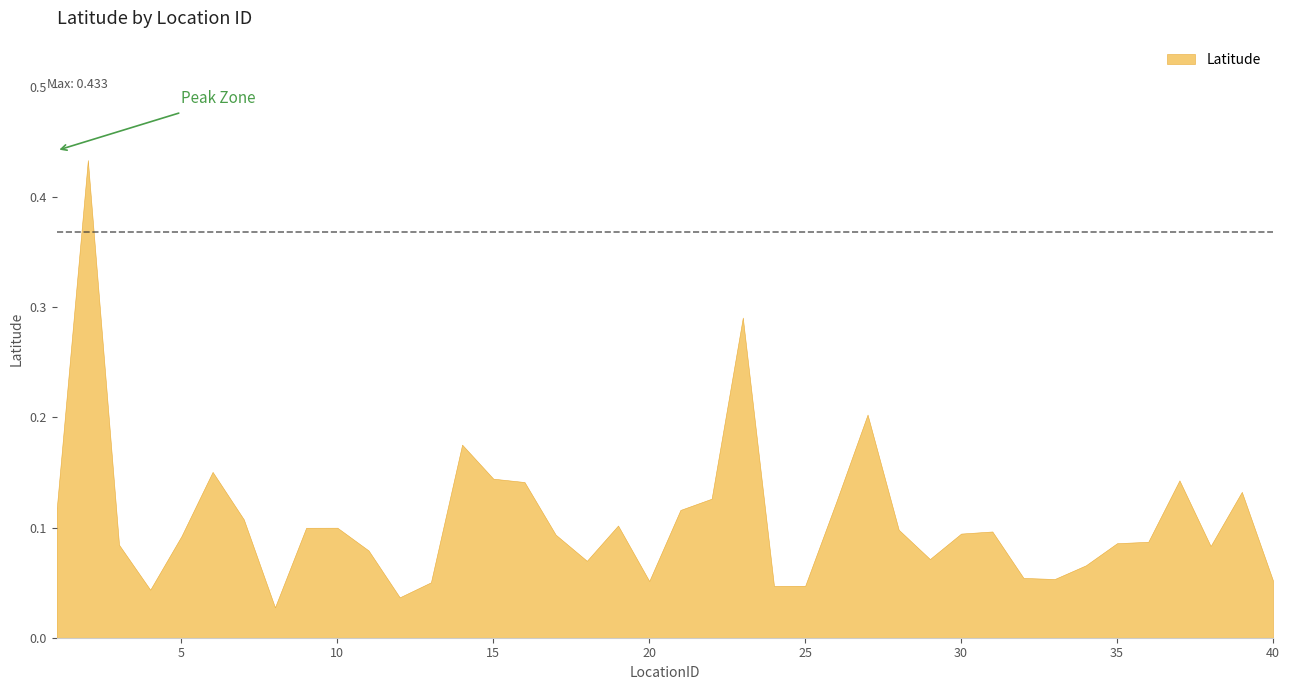

Reading left to right, transcribe all the data shown in this chart.

1=0.1	2=0.4	3=0.1	4=0.0	5=0.1	6=0.2	7=0.1	8=0.0	9=0.1	10=0.1	11=0.1	12=0.0	13=0.1	14=0.2	15=0.1	16=0.1	17=0.1	18=0.1	19=0.1	20=0.1	21=0.1	22=0.1	23=0.3	24=0.0	25=0.0	26=0.1	27=0.2	28=0.1	29=0.1	30=0.1	31=0.1	32=0.1	33=0.1	34=0.1	35=0.1	36=0.1	37=0.1	38=0.1	39=0.1	40=0.1